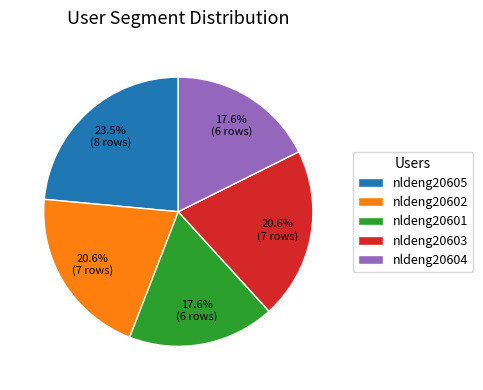

Does any single category account for the majority?

No